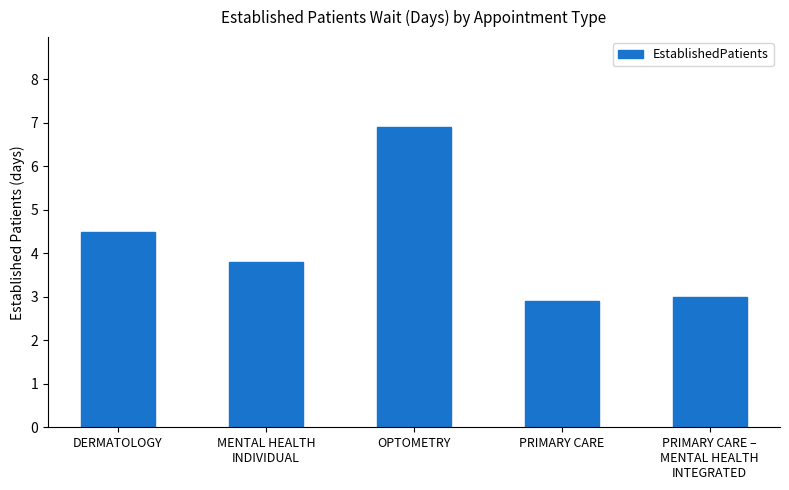

What is the sum of all values?

21.1